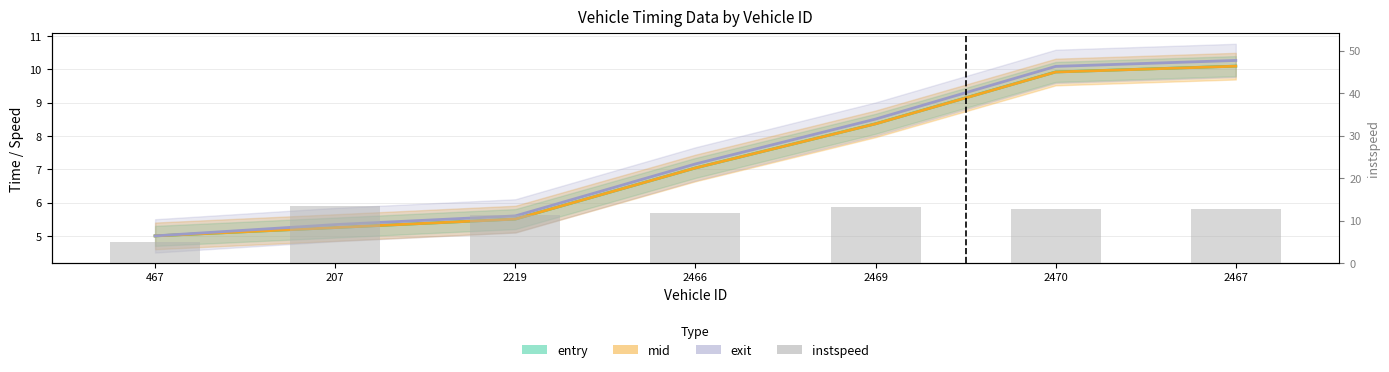

What is the label of the 3rd bar from the left?

2219